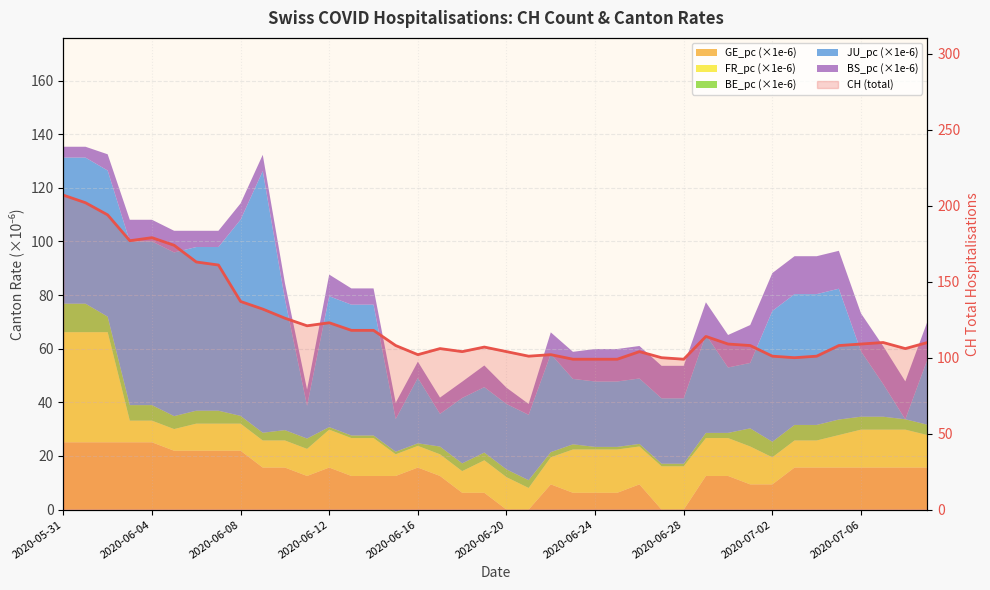

Does the chart have visible grid lines?

Yes